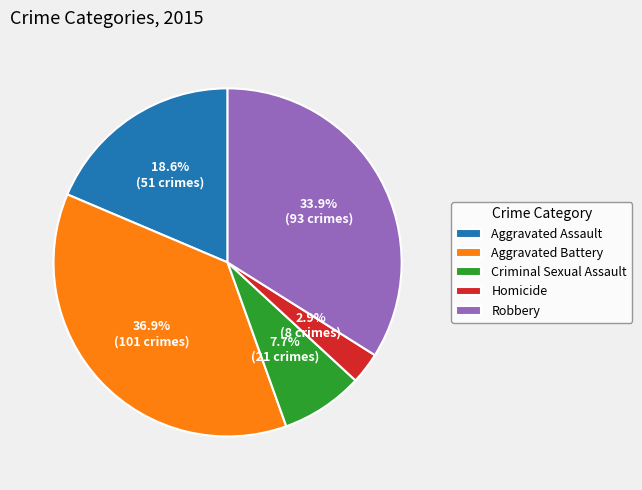

Is it true that Criminal Sexual Assault is 2% of the pie?

False